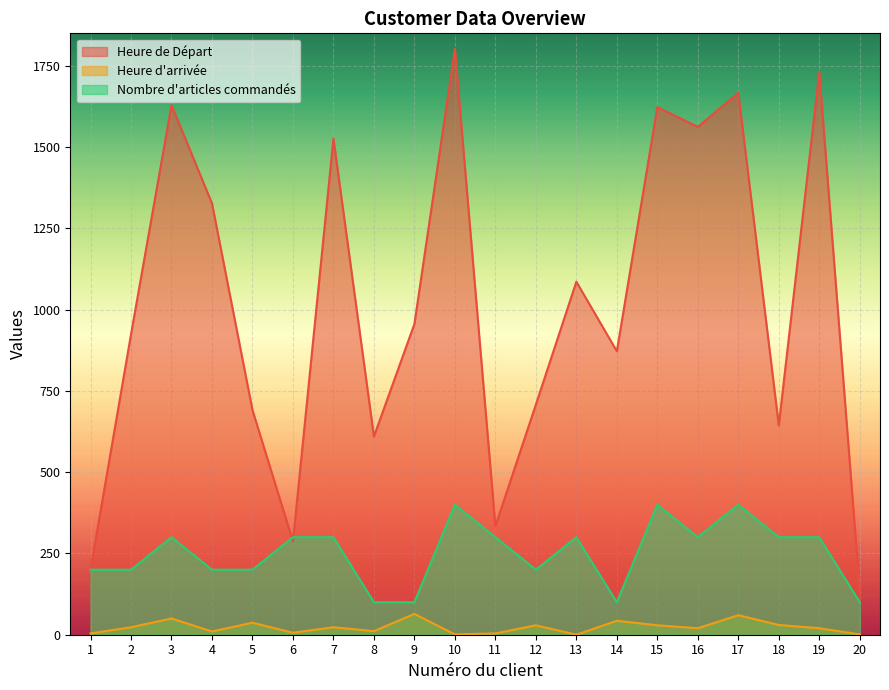

How many data points in Heure d'arrivée are less than 23?

10